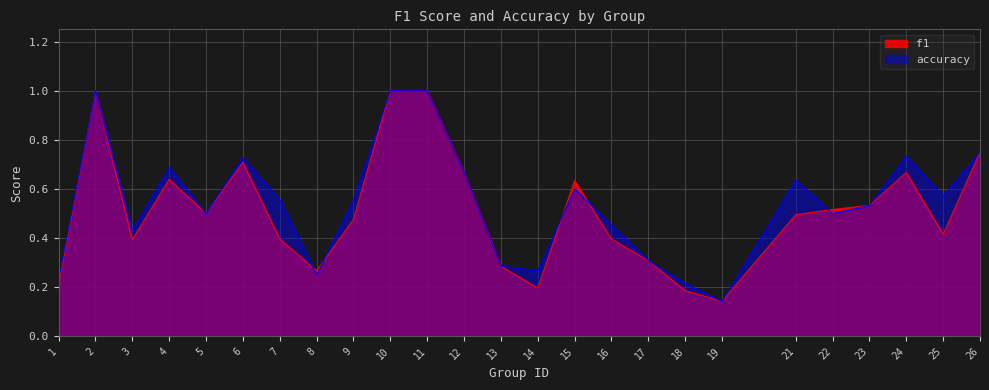

Count the accuracy values in the range 0 to 1.

25